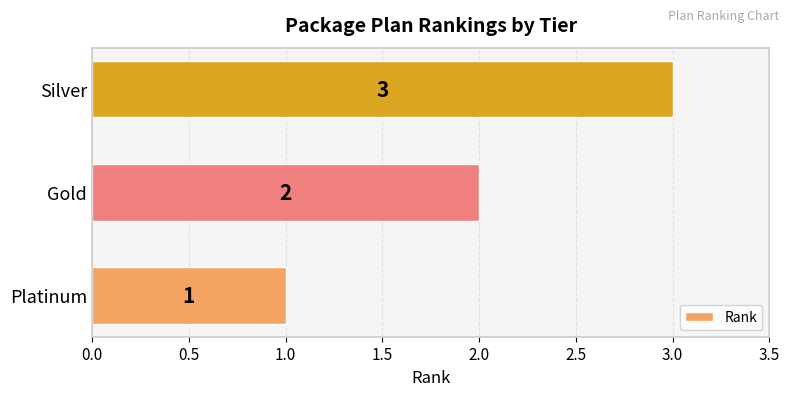

What is the difference between the maximum and minimum values?

2